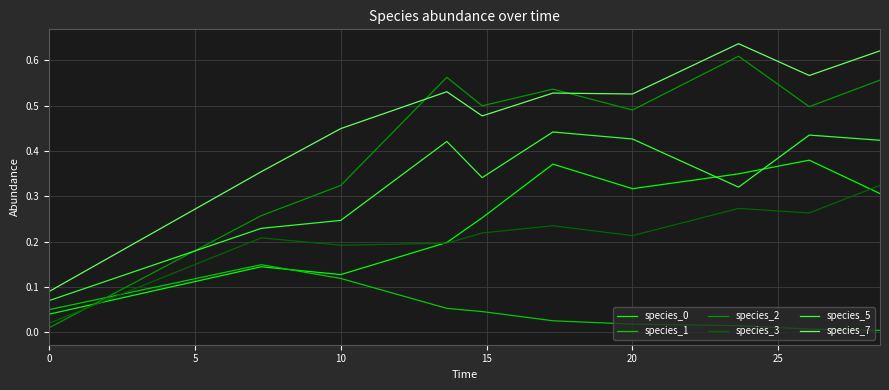

How many species_0 values are between 0 and 1?

10